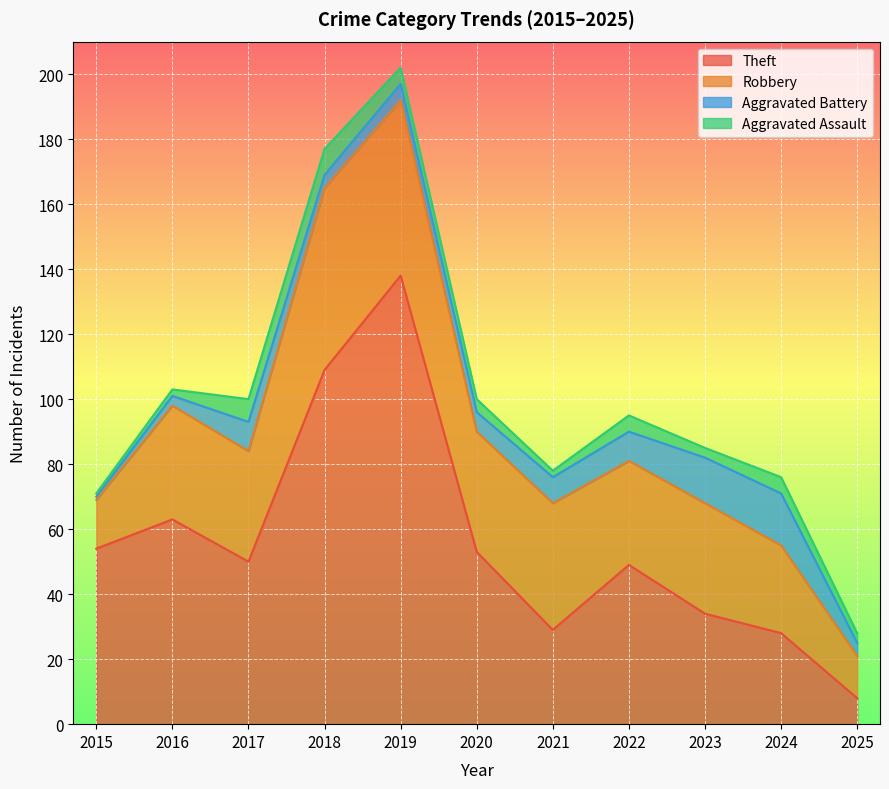

The Aggravated Assault series shows 5 at 2022. True or false?

True